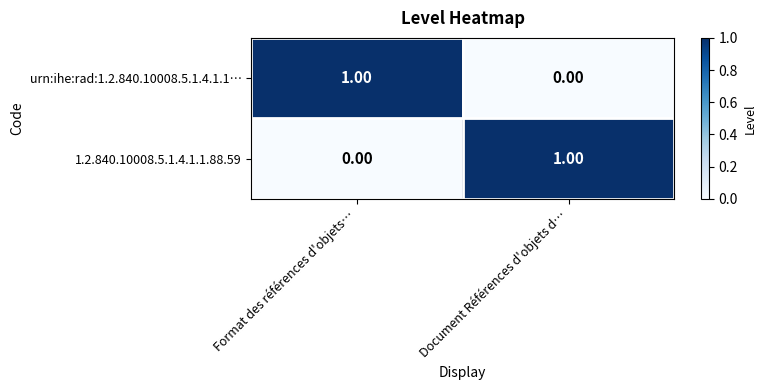

What is the total value across all series at Document Références d'objets d…?

1